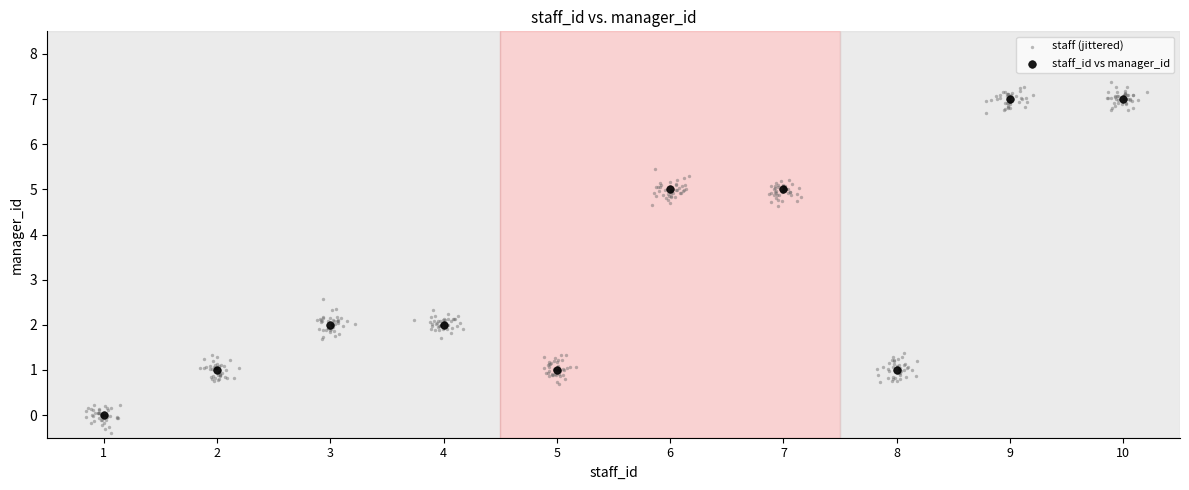

Which series contains the highest Y value?

staff (jittered)